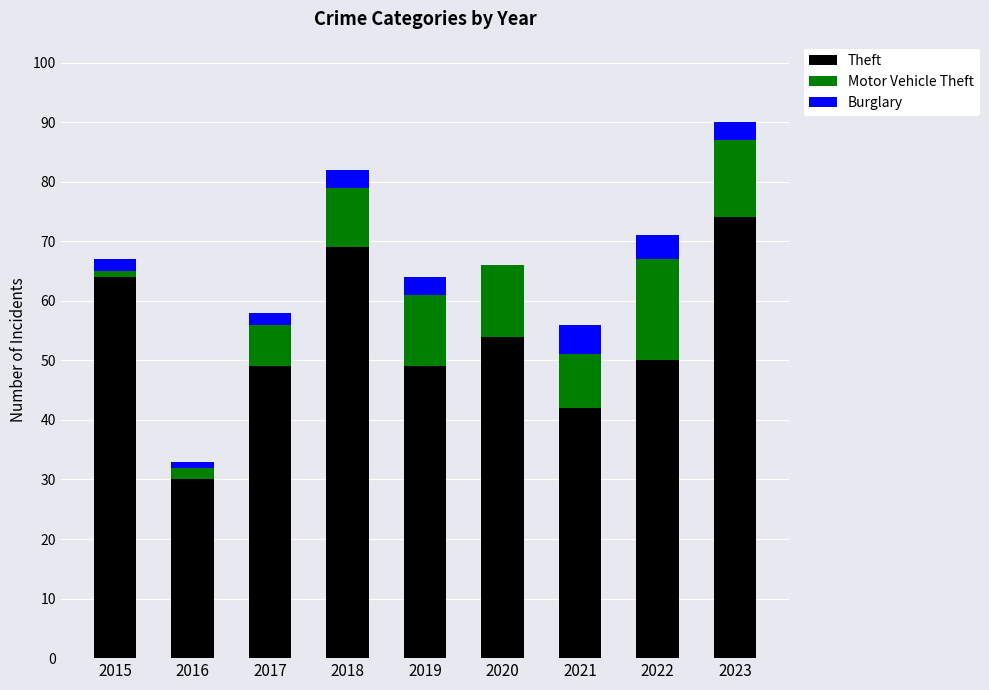

Which category has the highest value in the Theft series?

2023